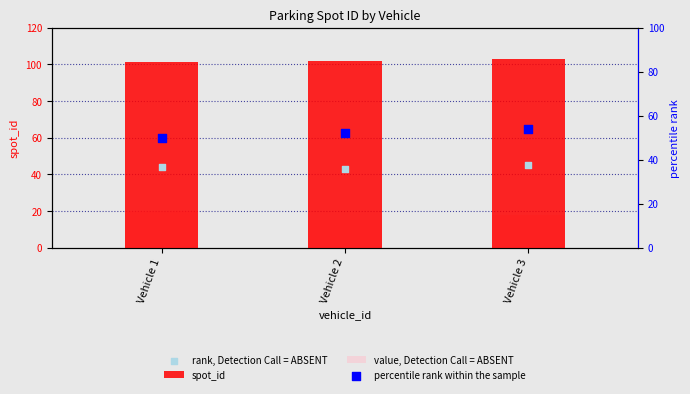

What are all the series names shown in the legend?

spot_id, value, Detection Call = ABSENT, rank, Detection Call = ABSENT, percentile rank within the sample